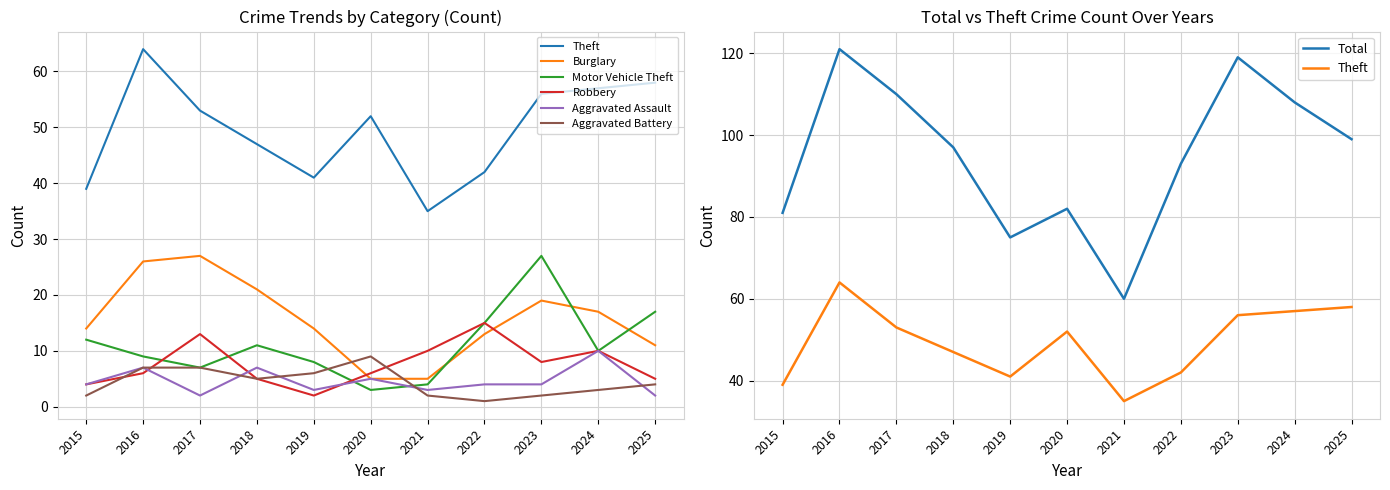

Reading left to right, transcribe all the data shown in this chart.

Theft: 2015=39	2016=64	2017=53	2018=47	2019=41	2020=52	2021=35	2022=42	2023=56	2024=57	2025=58
Burglary: 2015=14	2016=26	2017=27	2018=21	2019=14	2020=5	2021=5	2022=13	2023=19	2024=17	2025=11
Motor Vehicle Theft: 2015=12	2016=9	2017=7	2018=11	2019=8	2020=3	2021=4	2022=15	2023=27	2024=10	2025=17
Robbery: 2015=4	2016=6	2017=13	2018=5	2019=2	2020=6	2021=10	2022=15	2023=8	2024=10	2025=5
Aggravated Assault: 2015=4	2016=7	2017=2	2018=7	2019=3	2020=5	2021=3	2022=4	2023=4	2024=10	2025=2
Aggravated Battery: 2015=2	2016=7	2017=7	2018=5	2019=6	2020=9	2021=2	2022=1	2023=2	2024=3	2025=4